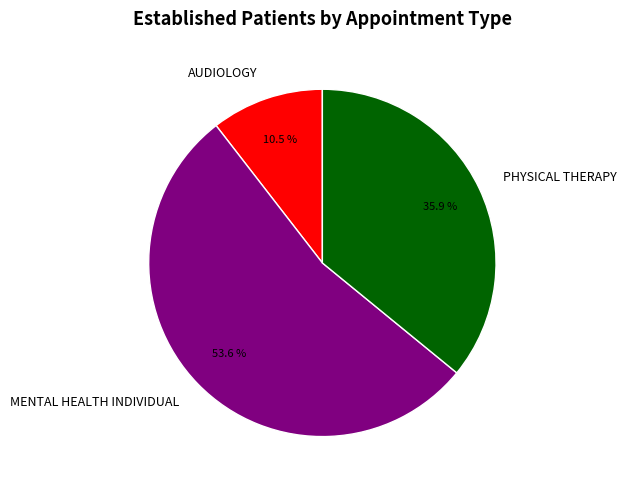

How much of the chart is everything except AUDIOLOGY?

89.5%